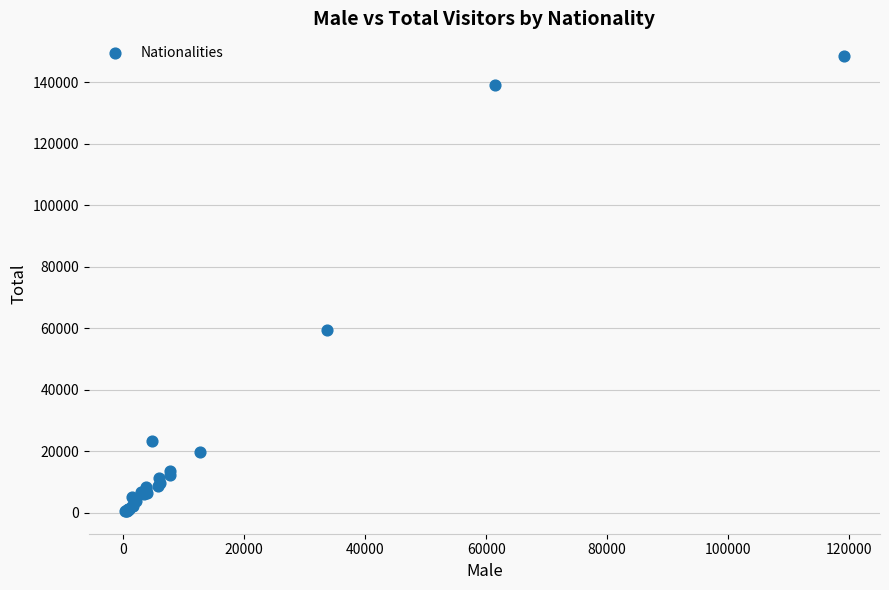

What Y value in the scatter plot is closest to 74548?

59591